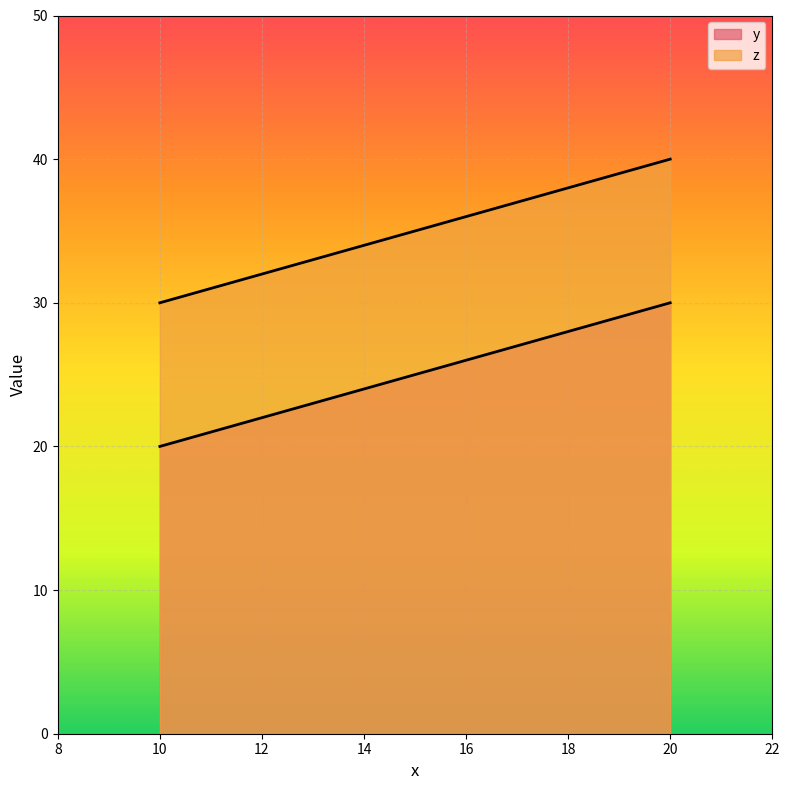

At how many categories does at least one series exceed 36?

1